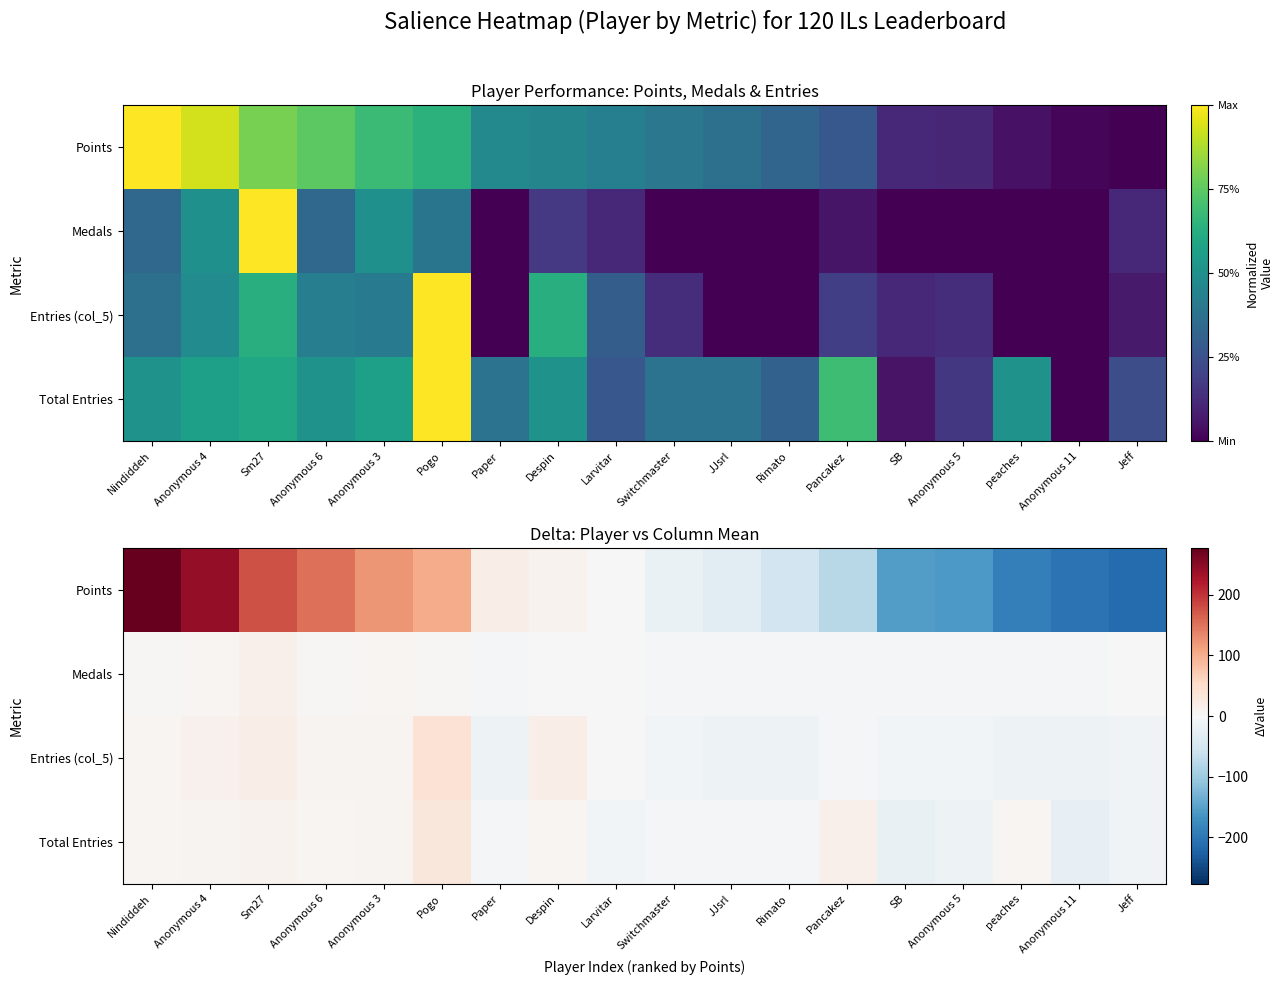

Which category has the lowest value across all series?

Jeff